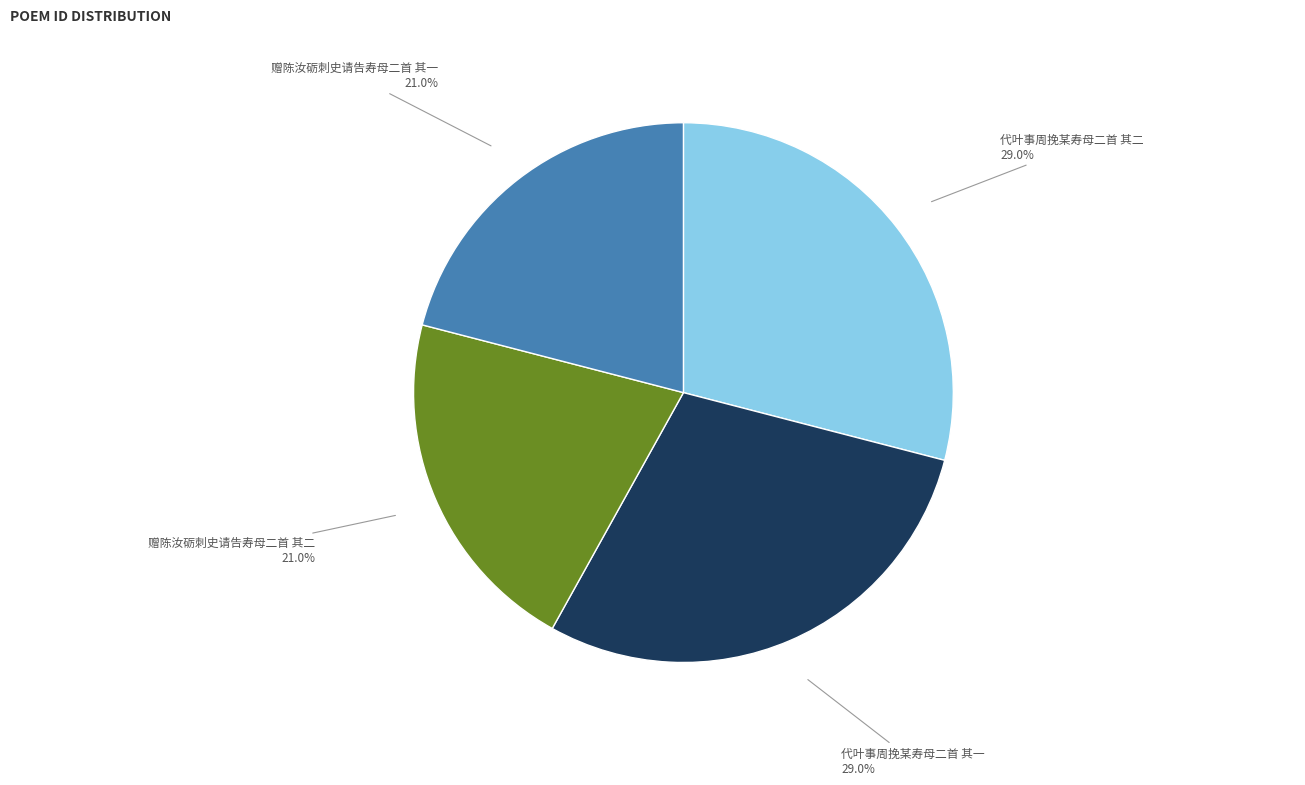

Approximately how many times larger is the value at 赠陈汝砺刺史请告寿母二首 其一 compared to 赠陈汝砺刺史请告寿母二首 其二?

1.0